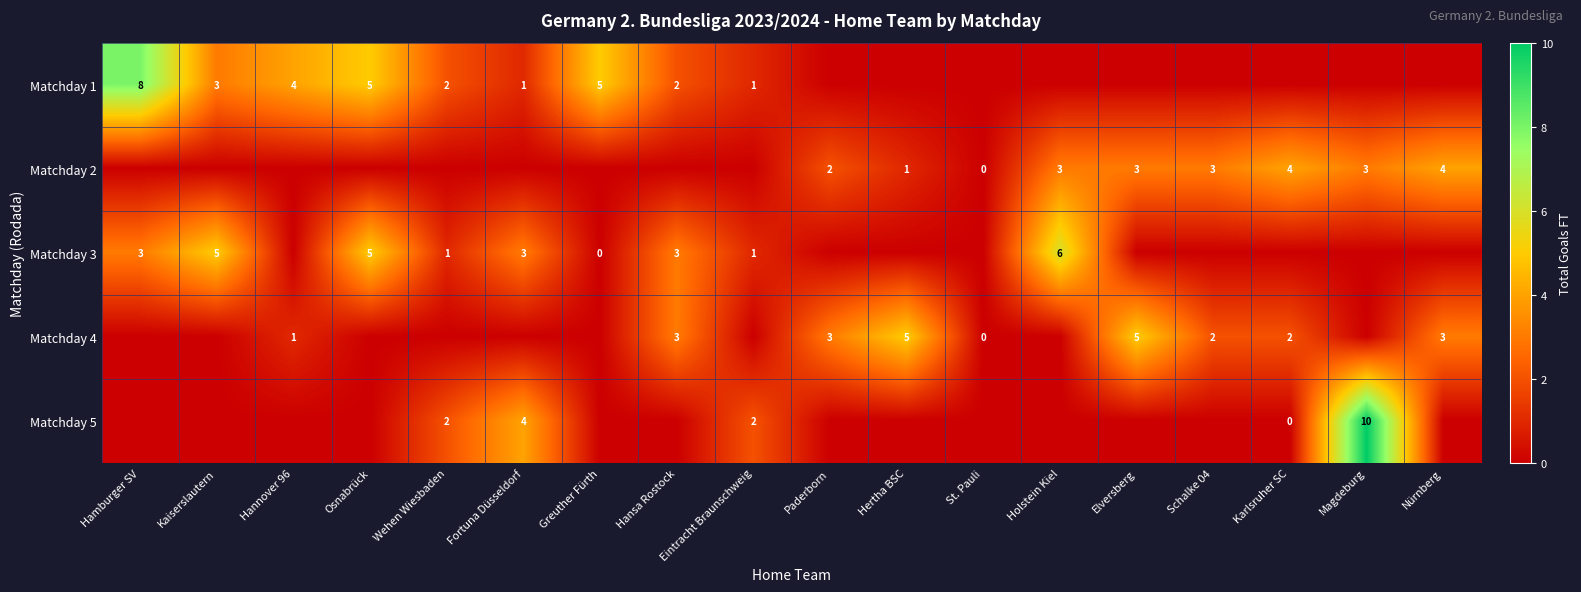

Which has a higher value, Kaiserslautern or Hannover 96?

Hannover 96